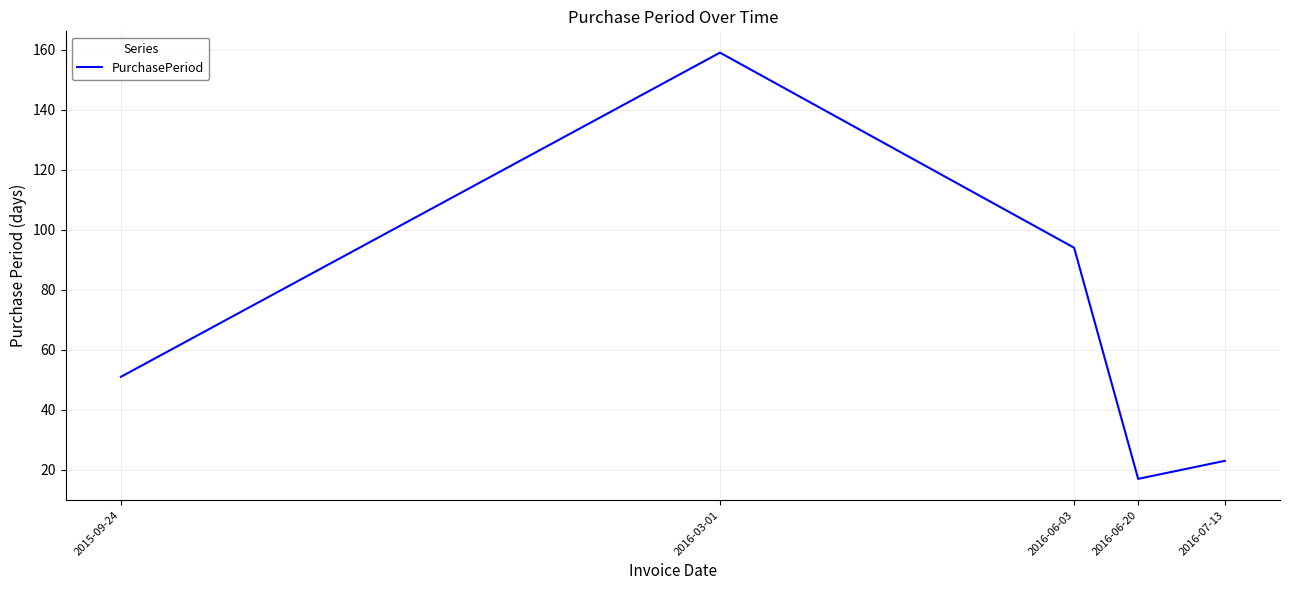

How many lines are shown in the chart?

1